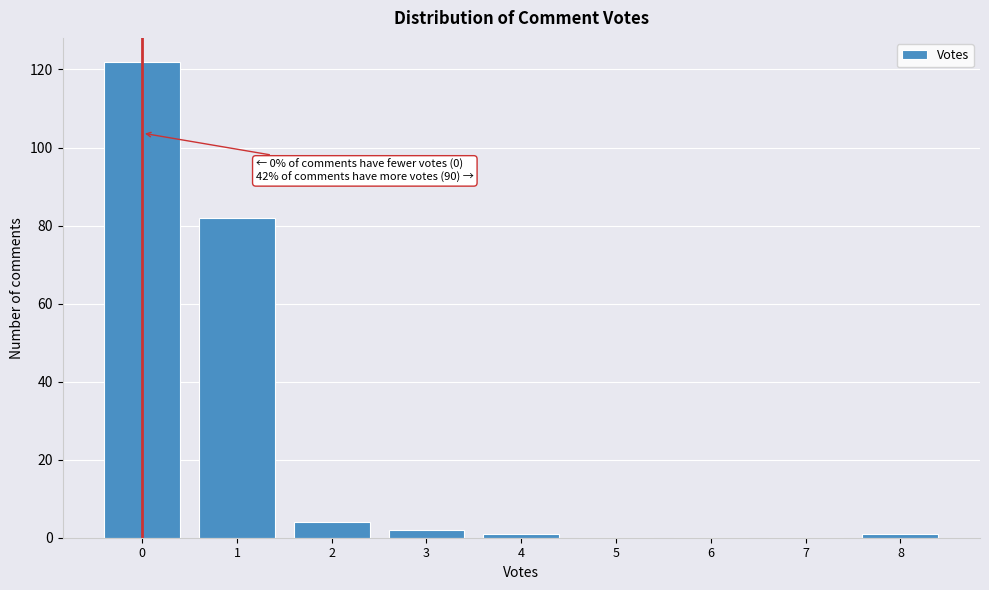

Which range on the x-axis has the tallest bar?

-0.5 to 0.5